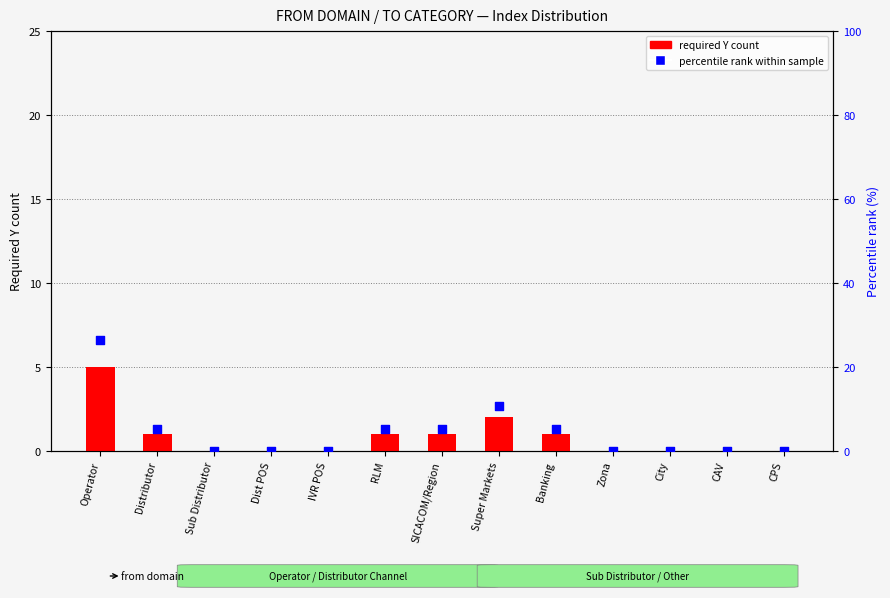

What is the total value across all series at Banking?

6.3